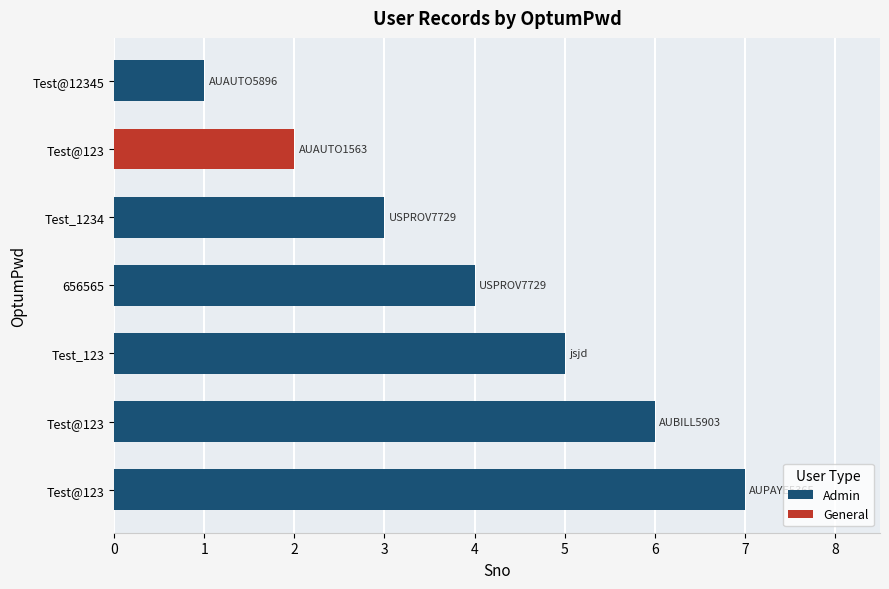

How many bars are there in total?

7